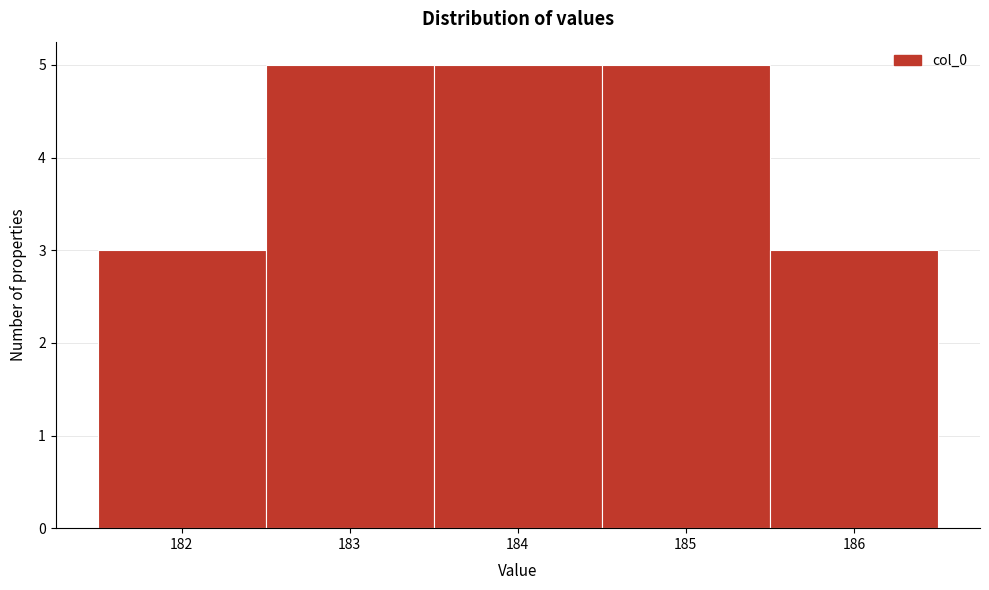

Reading left to right, list every bar in this chart as the range it spans on the x-axis followed by its height. The values are not printed on the chart, so give them approximately, as read against the axis.

181.5 to 182.5: 3
182.5 to 183.5: 5
183.5 to 184.5: 5
184.5 to 185.5: 5
185.5 to 186.5: 3